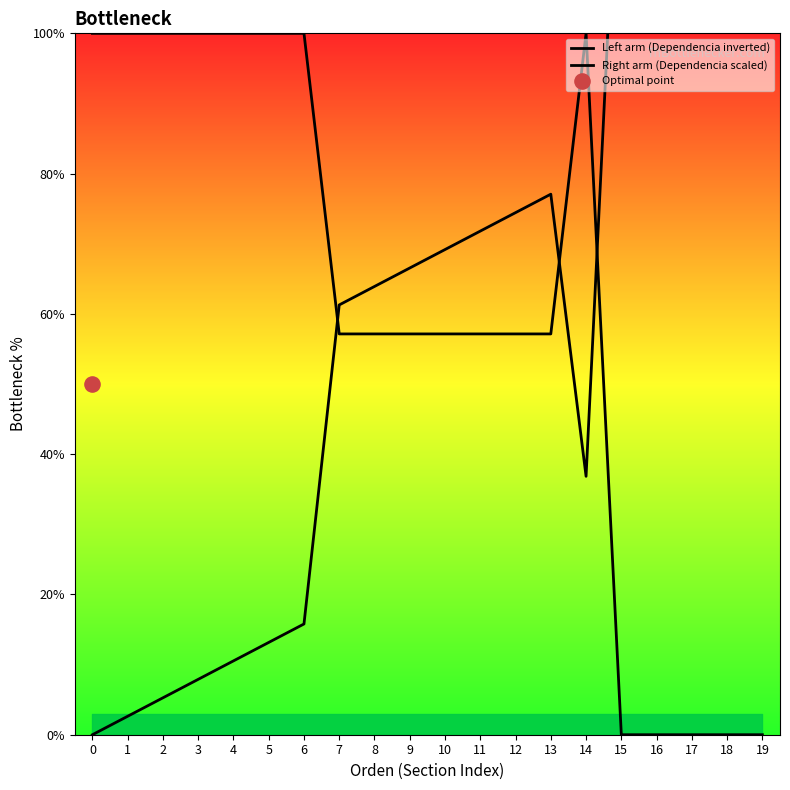

Which series contains the highest Y value?

Right arm (Dependencia scaled)